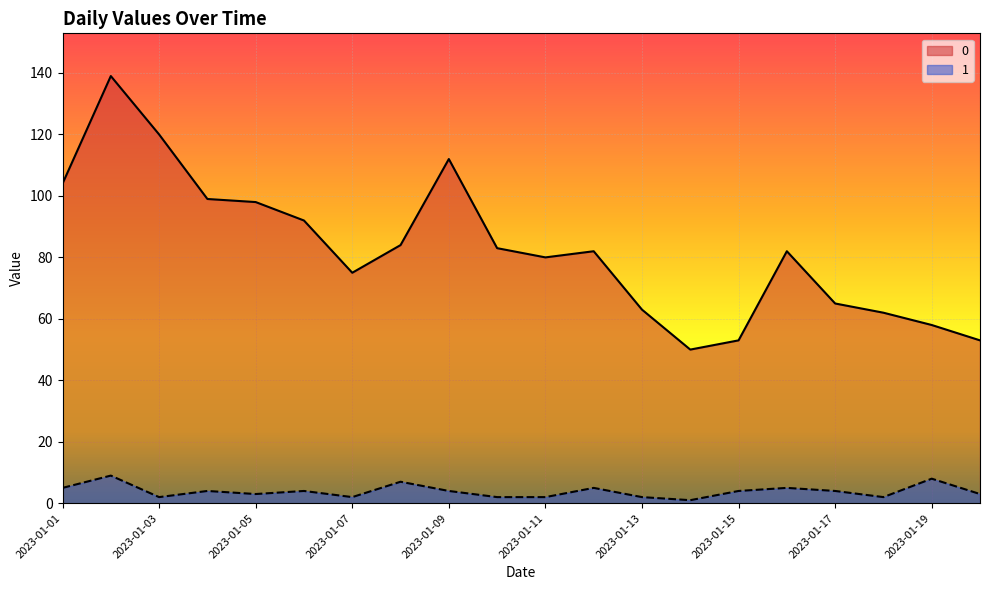

Where is the first local minimum for 0?

2023-01-07